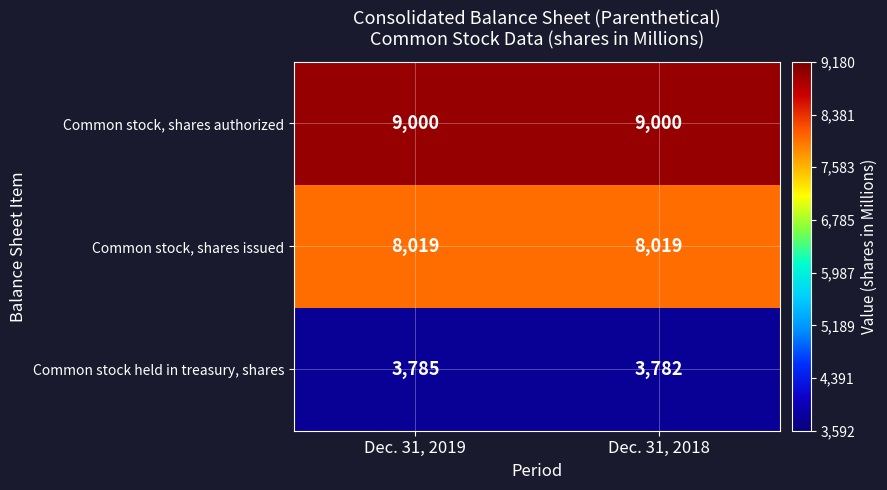

At which label does Common stock held in treasury, shares reach its peak?

Dec. 31, 2019